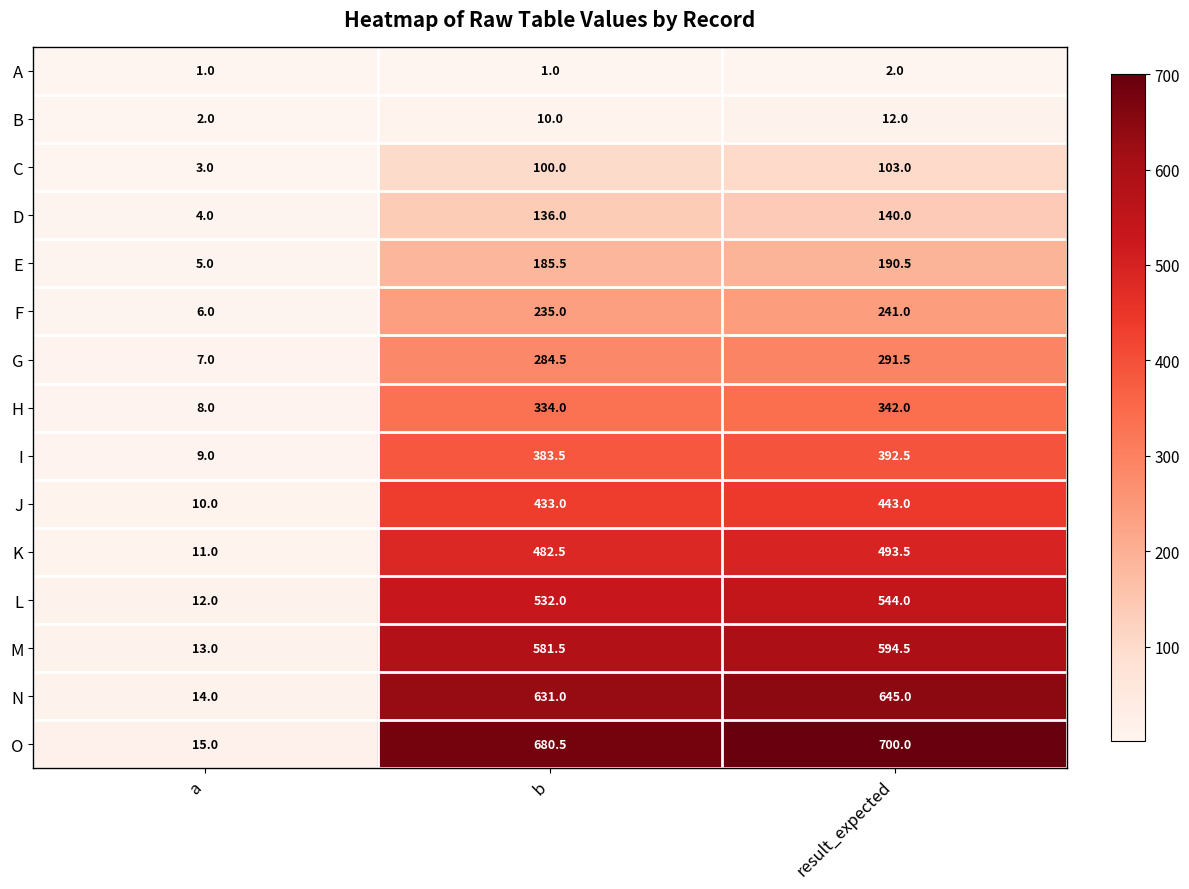

What is the difference between the highest and lowest values at result_expected?

698.0